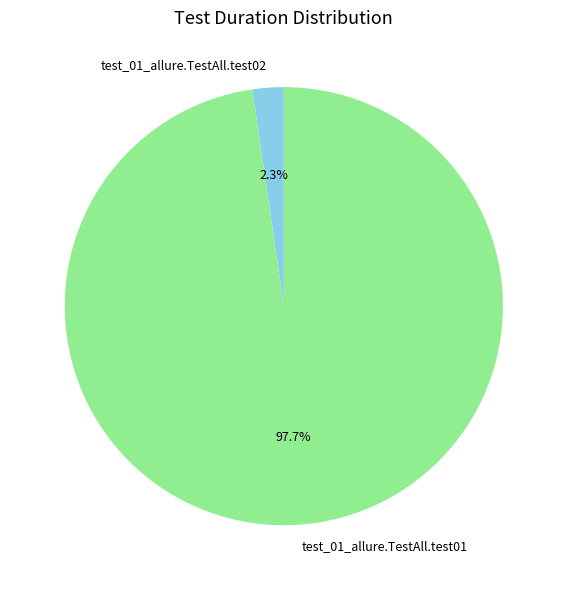

To the nearest percent, what is the average slice percentage?

50%